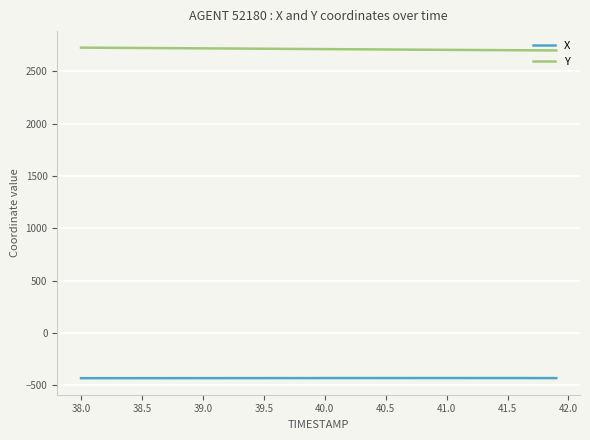

True or false: X and Y cross at least once.

False